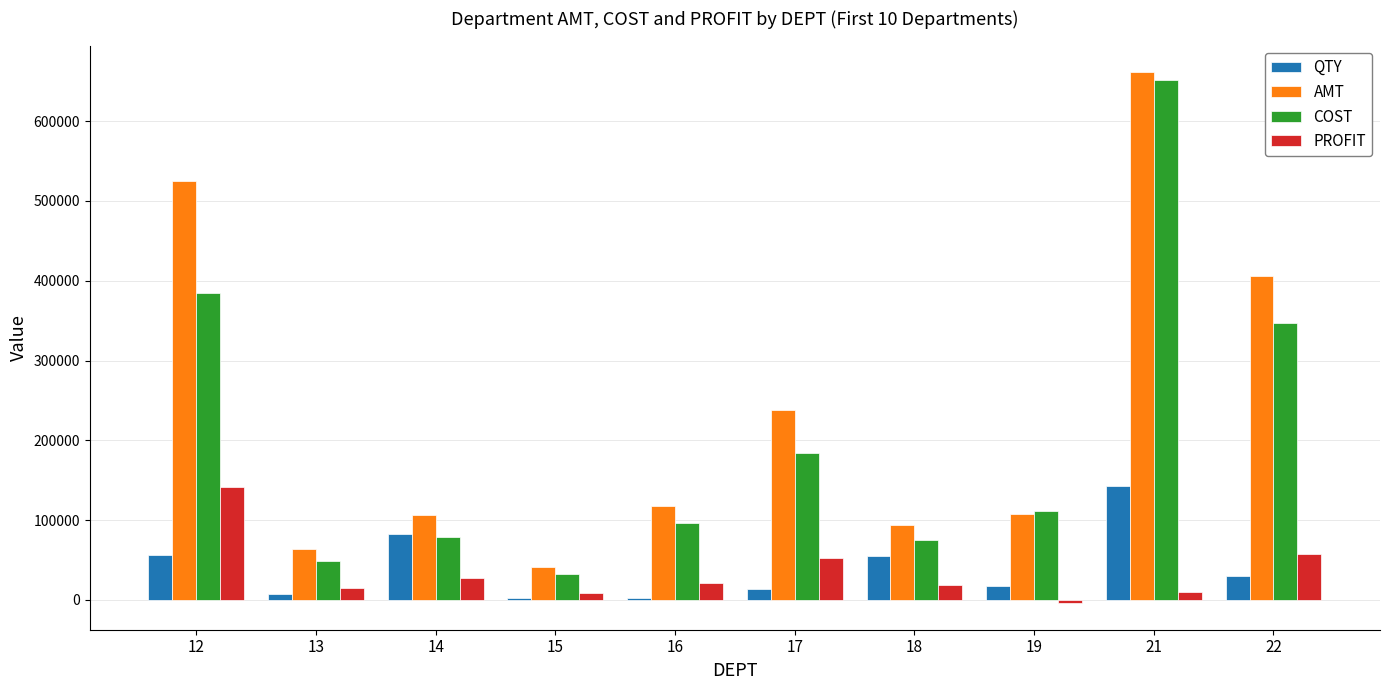

The value of AMT at 18 is 32975.0. True or false?

False